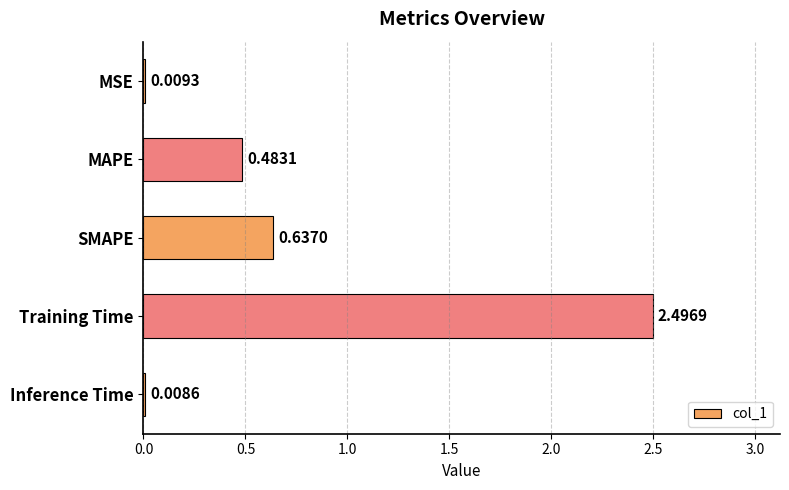

What is the change in value from SMAPE to Training Time?

+1.9